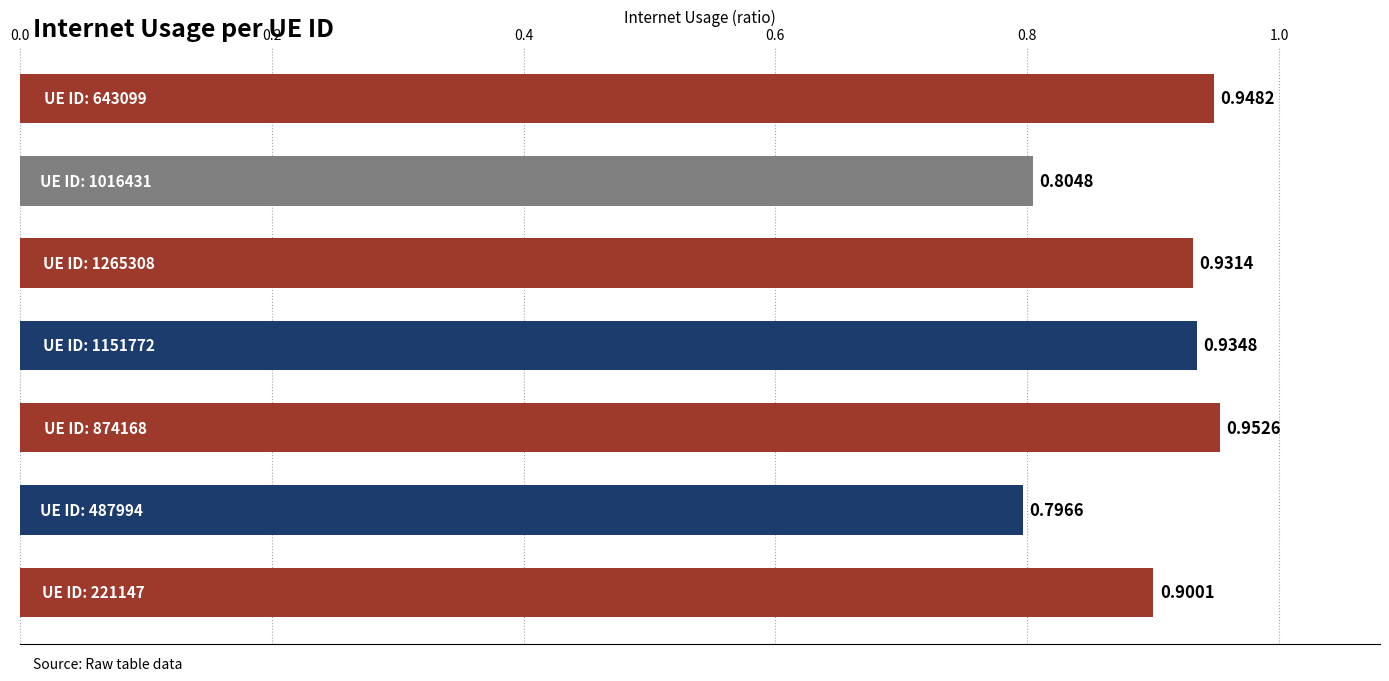

Are the bars grouped side by side (vs. stacked)?

No